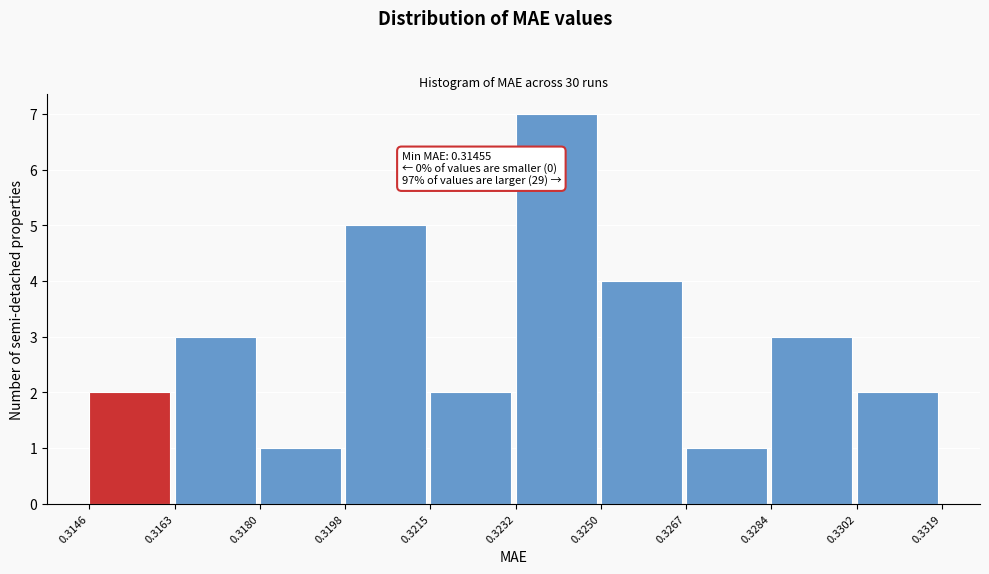

Which range on the x-axis has the tallest bar?

0.3232 to 0.3250